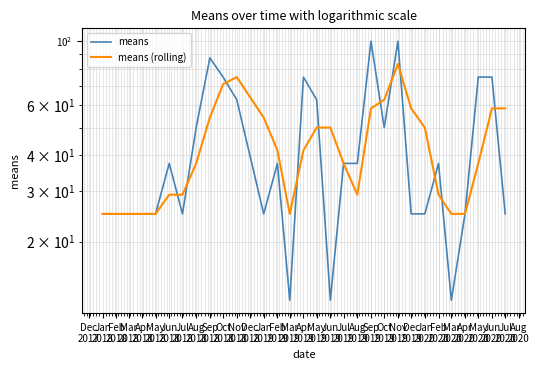

True or false: means (rolling) and means intersect in this chart.

True